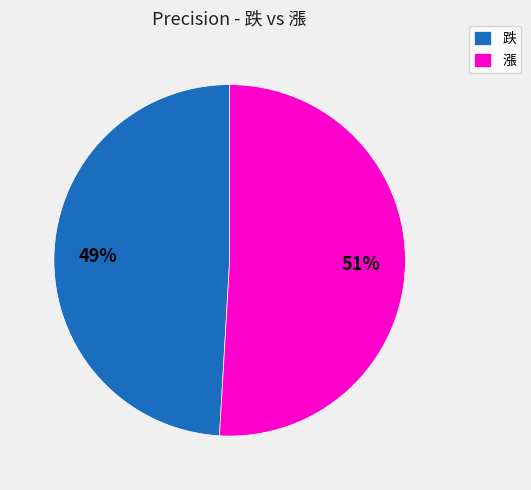

Do 跌 and 漲 together represent more than half of the pie?

Yes